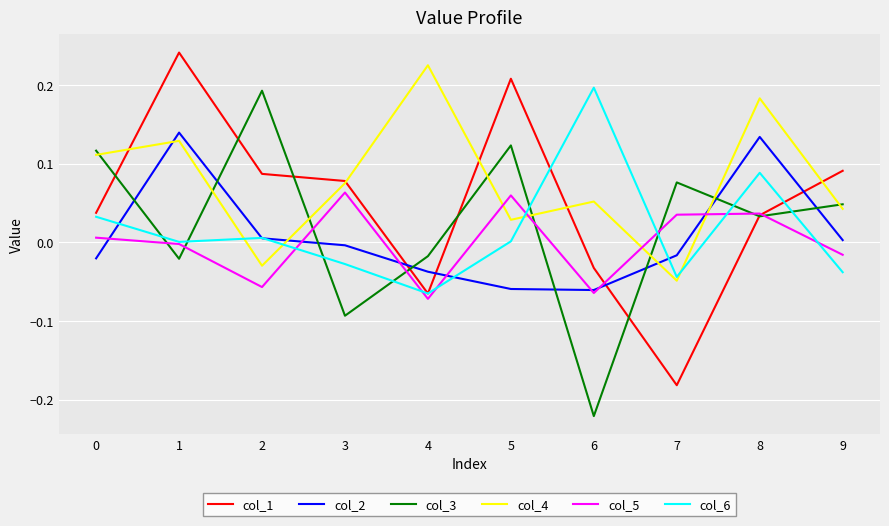

Is the value of col_6 at 9 greater than the value of col_2 at 8?

No